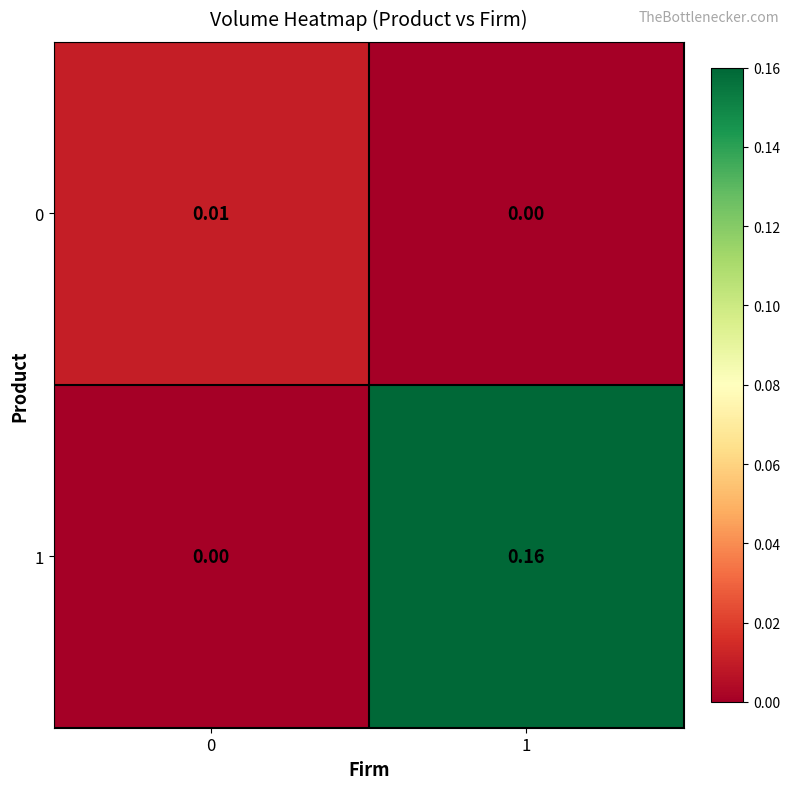

Is the value of 0 at 1 greater than the value of 1 at 1?

No